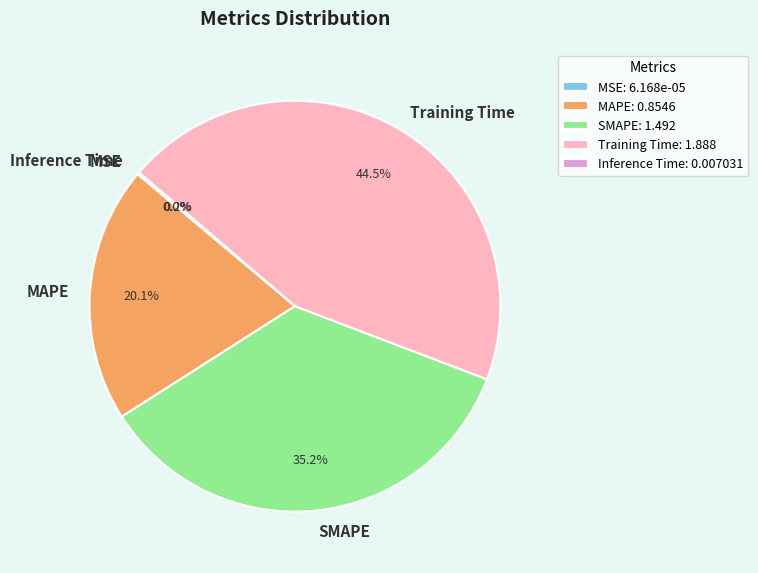

Is there a majority slice in this chart?

No